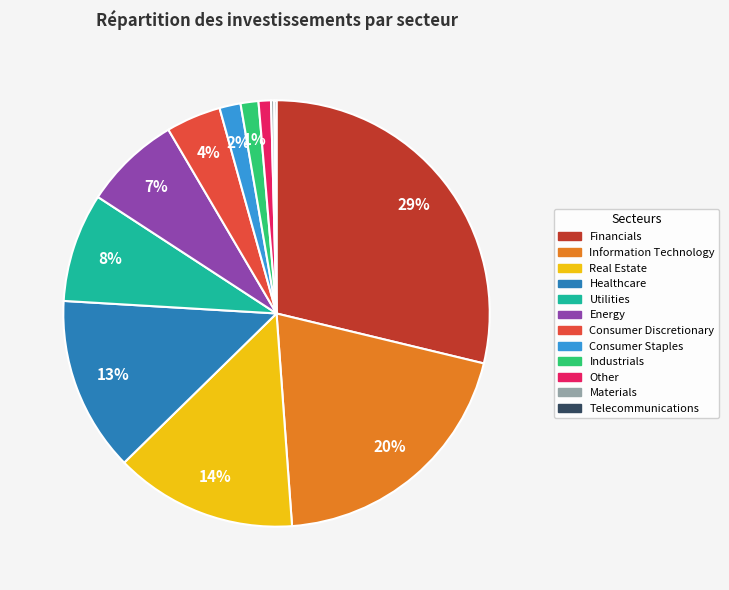

To the nearest percent, what is the average slice percentage?

8%